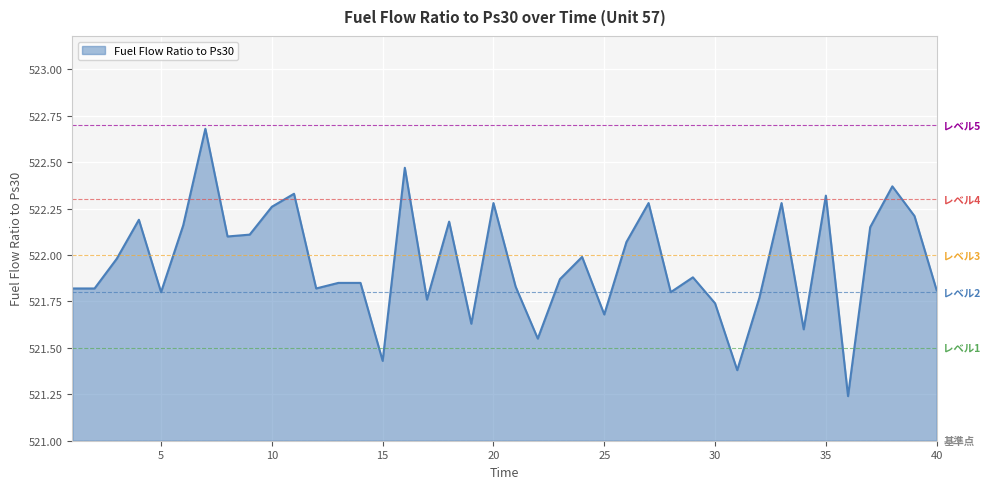

How many lines are shown in the chart?

1